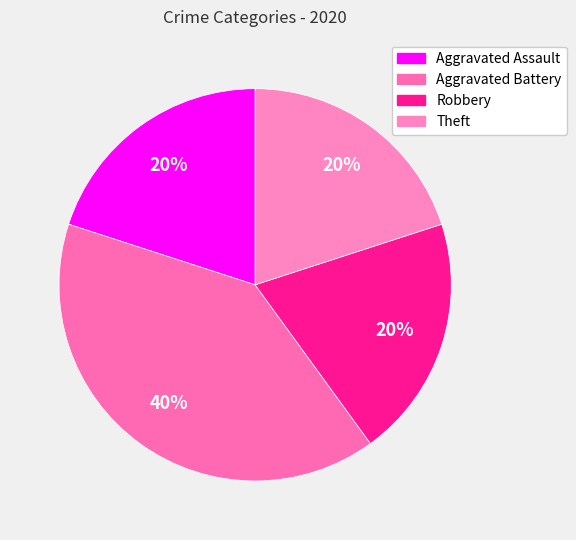

Does Robbery account for over 50% of the chart?

No